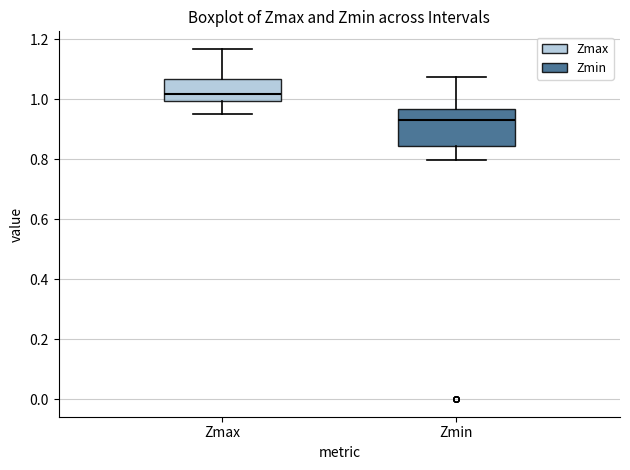

Comparing the boxes themselves (not the whiskers), which one is the tallest?

Zmin